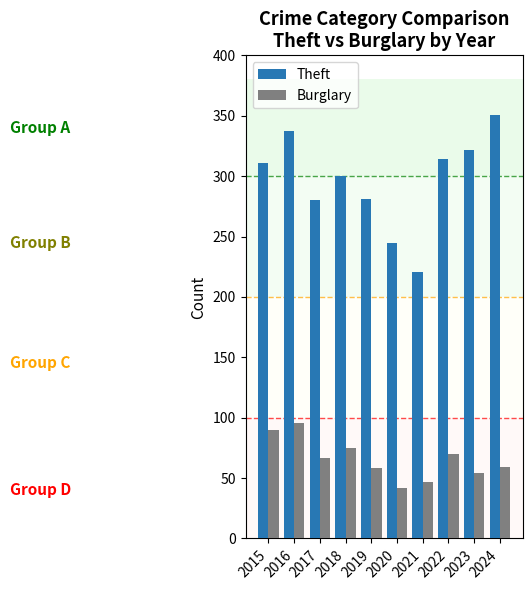

What value does the Theft series have at 2016, to the nearest 5?

335